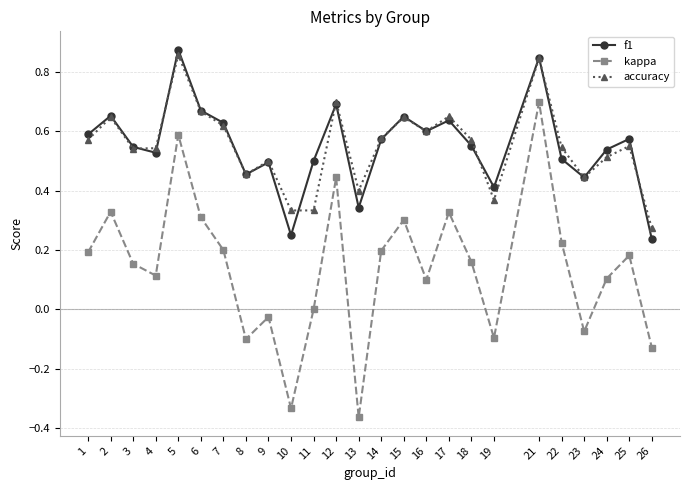

At which category does kappa reach its first local peak?

2